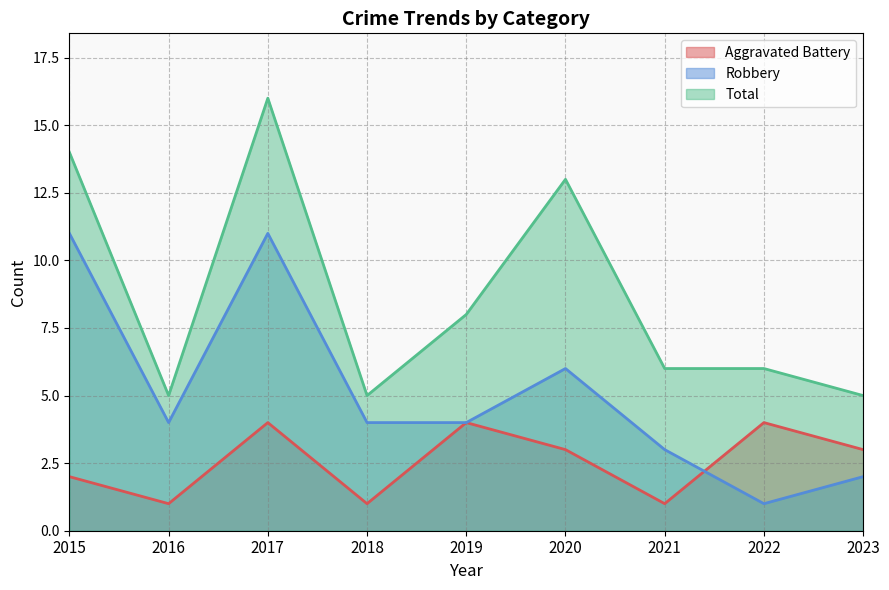

What are all the series names shown in the legend?

Aggravated Battery, Robbery, Total